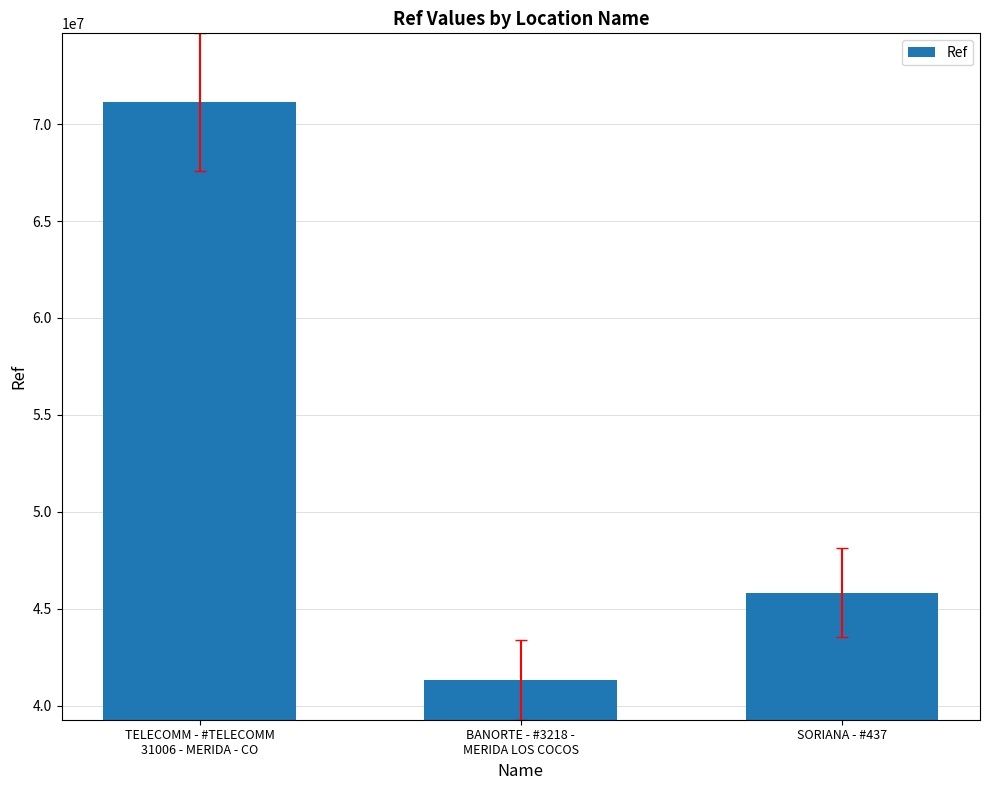

The chart shows a value of 71128775 at TELECOMM - #TELECOMM
31006 - MERIDA - CO. True or false?

True